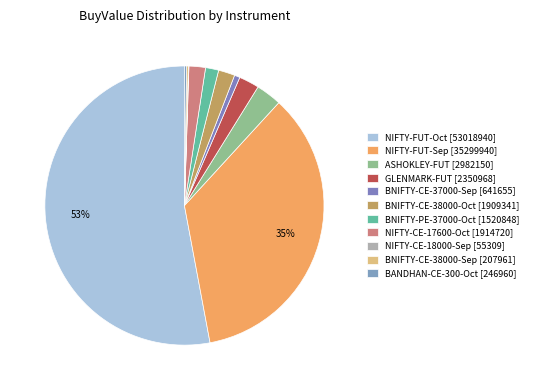

How many slices are in this pie chart?

11